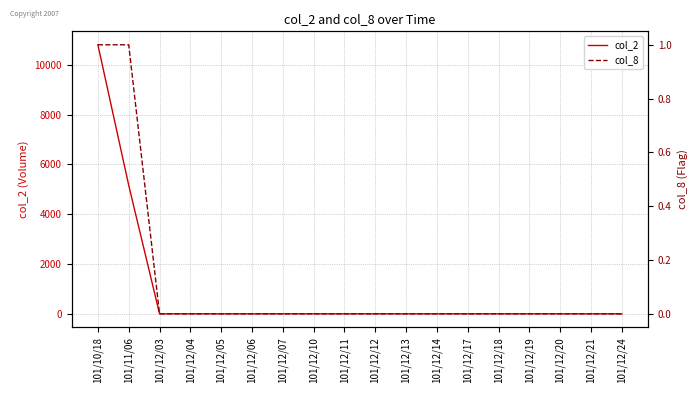

What is the label of the 6th point from the right?

101/12/17